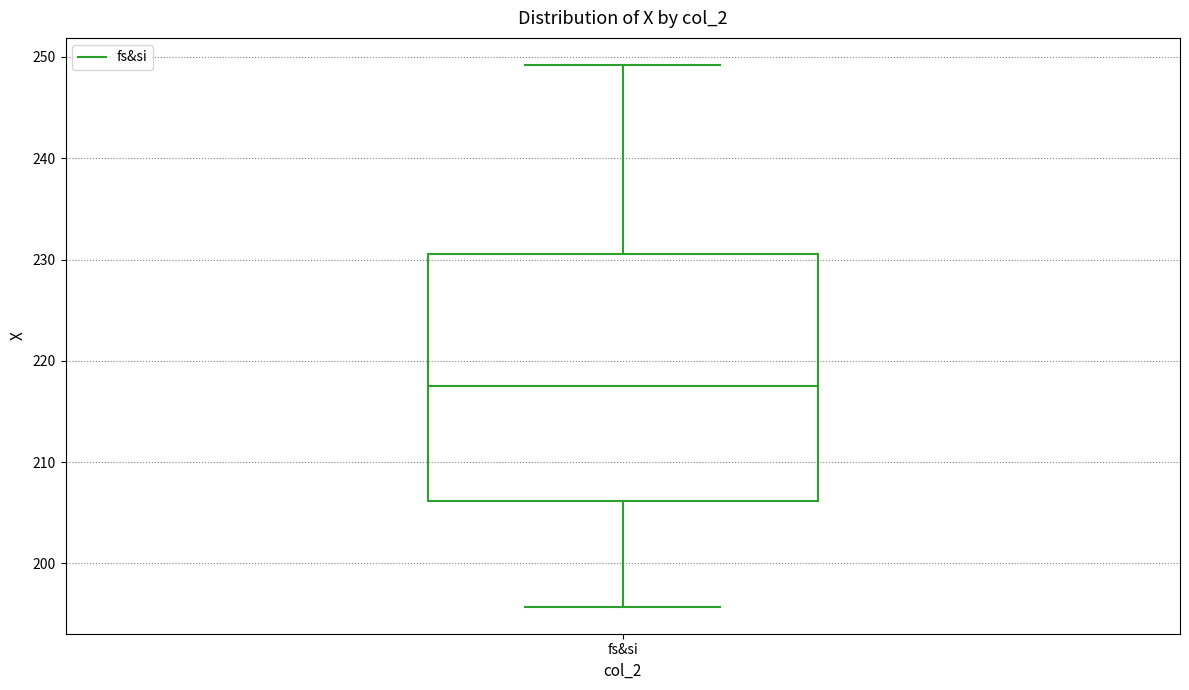

Read this box plot against the y-axis: the position of the median line, the range covered by the box, and the ends of both whiskers. The values are not printed on the chart, so give them approximately, as read against the axis.

median 218, box 206 to 231, whiskers 196 to 249